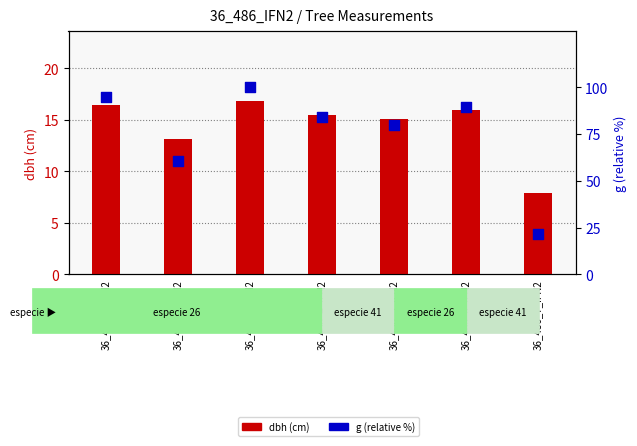

Which series has the widest spread of Y values?

g (relative %)